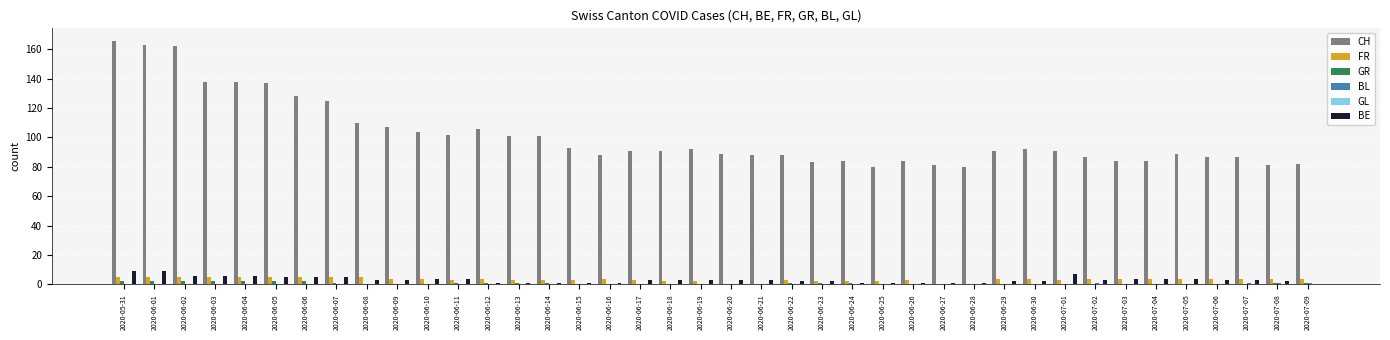

What is the highest value of the BE series?

9